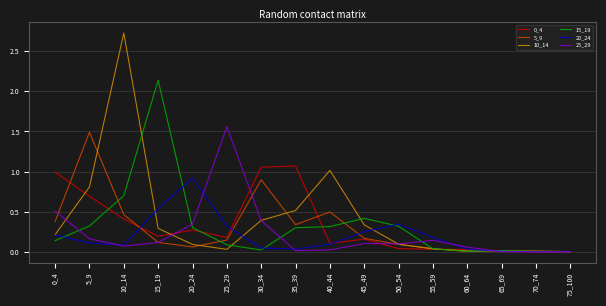

What is the total value across all series at 15_19?

3.4